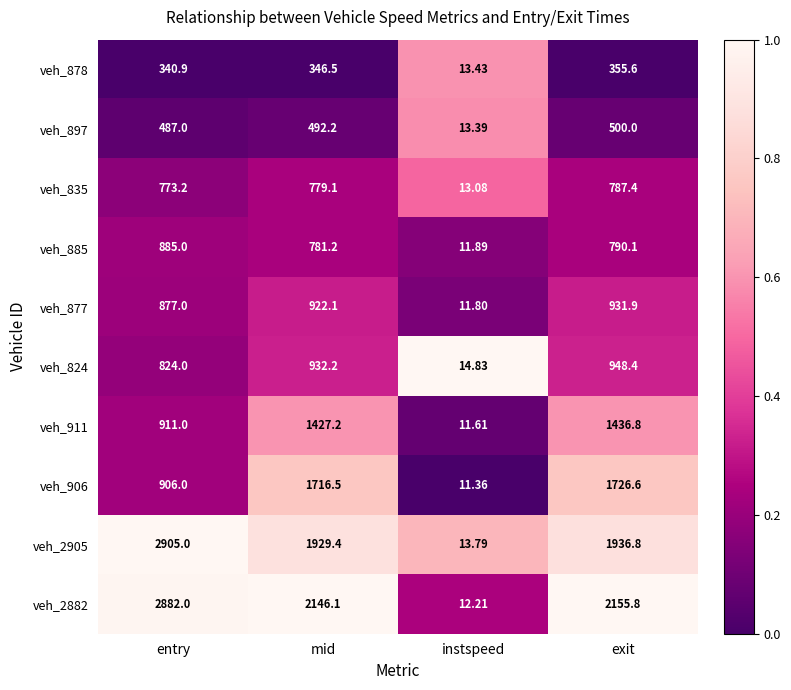

Which category has the lowest value across all series?

instspeed